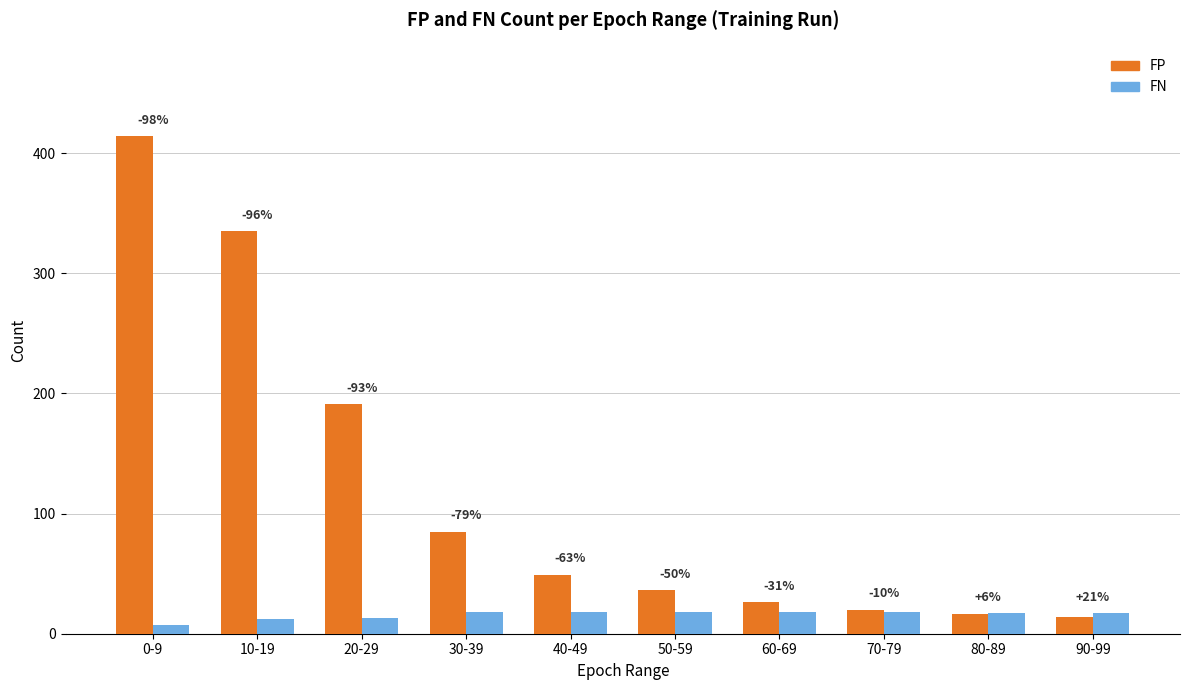

Is the value of FN at 30-39 greater than the value of FP at 80-89?

Yes